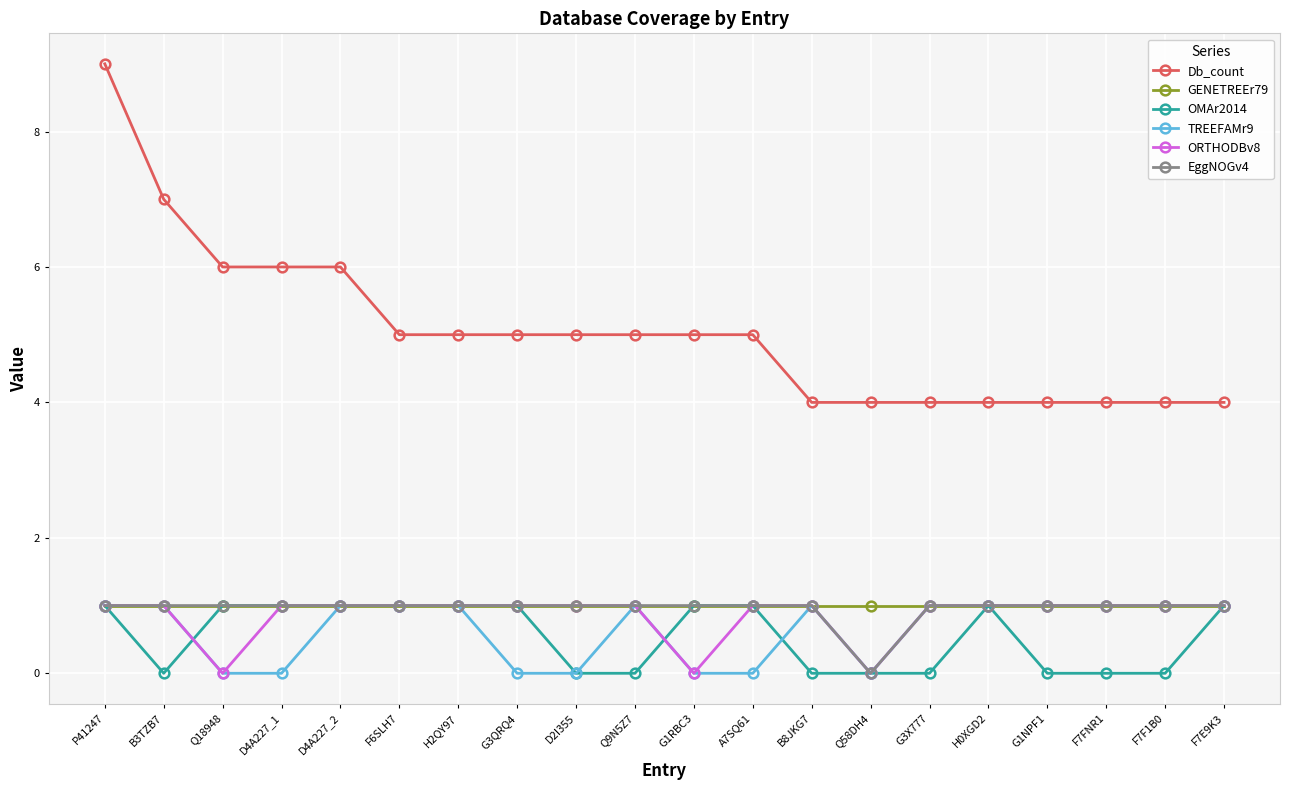

Which label corresponds to the largest value in the chart?

P41247